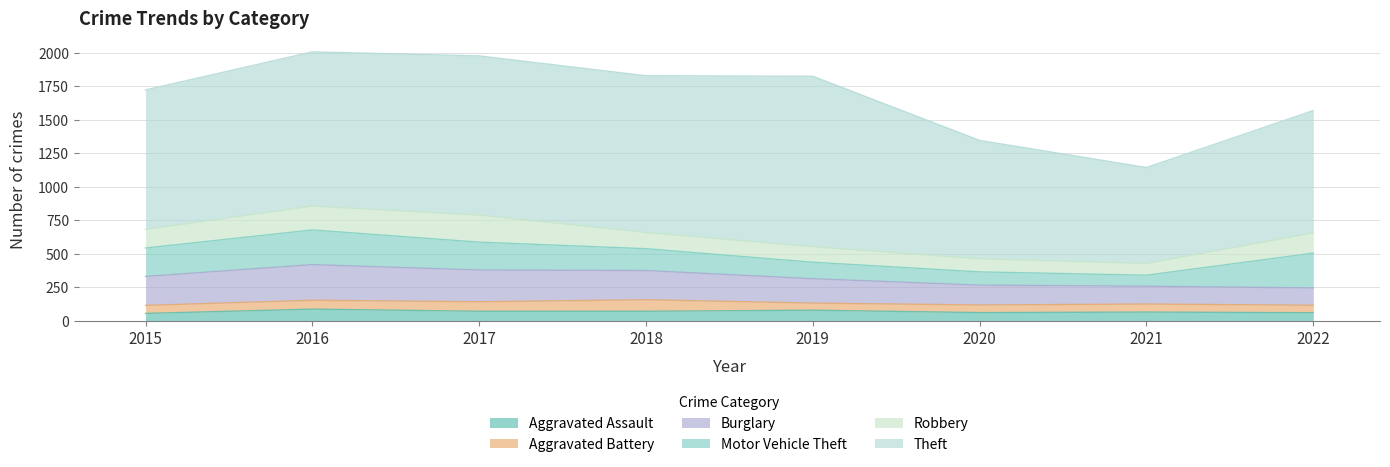

What are all the series names shown in the legend?

Aggravated Assault, Aggravated Battery, Burglary, Motor Vehicle Theft, Robbery, Theft